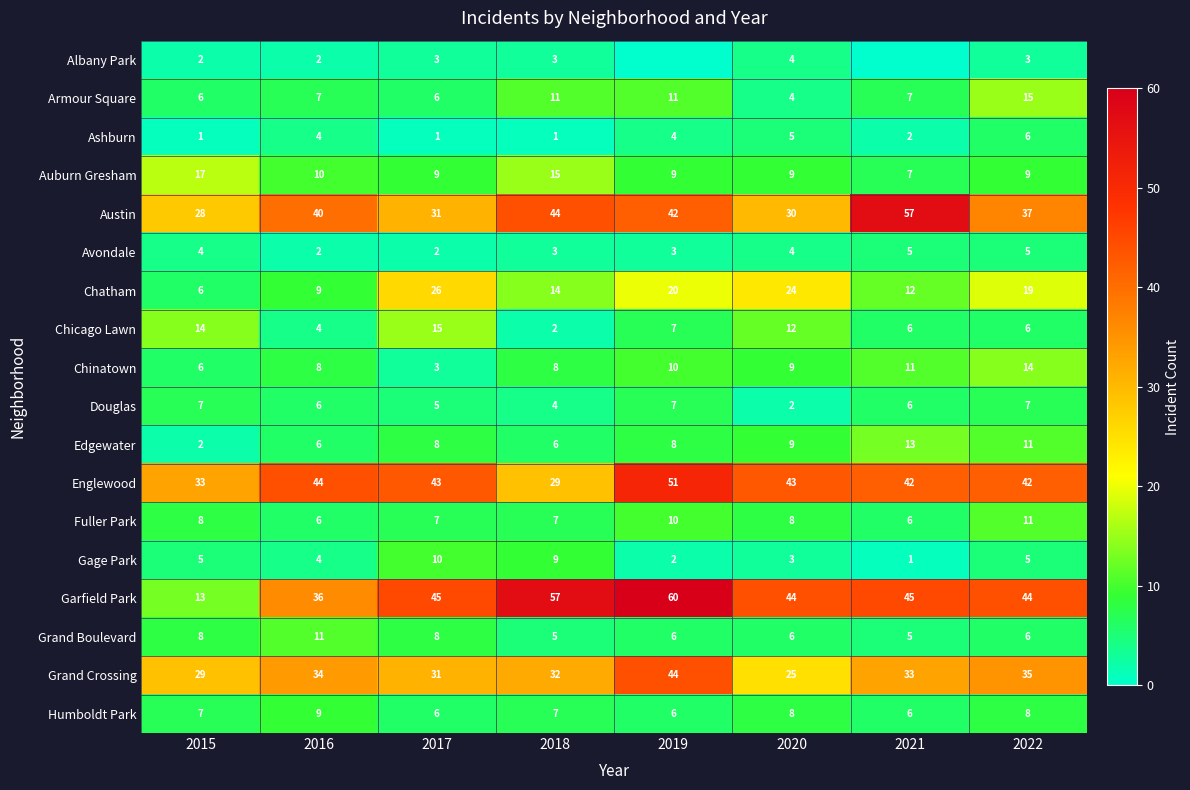

Which series changed the most between 2016 and 2020?

Chatham